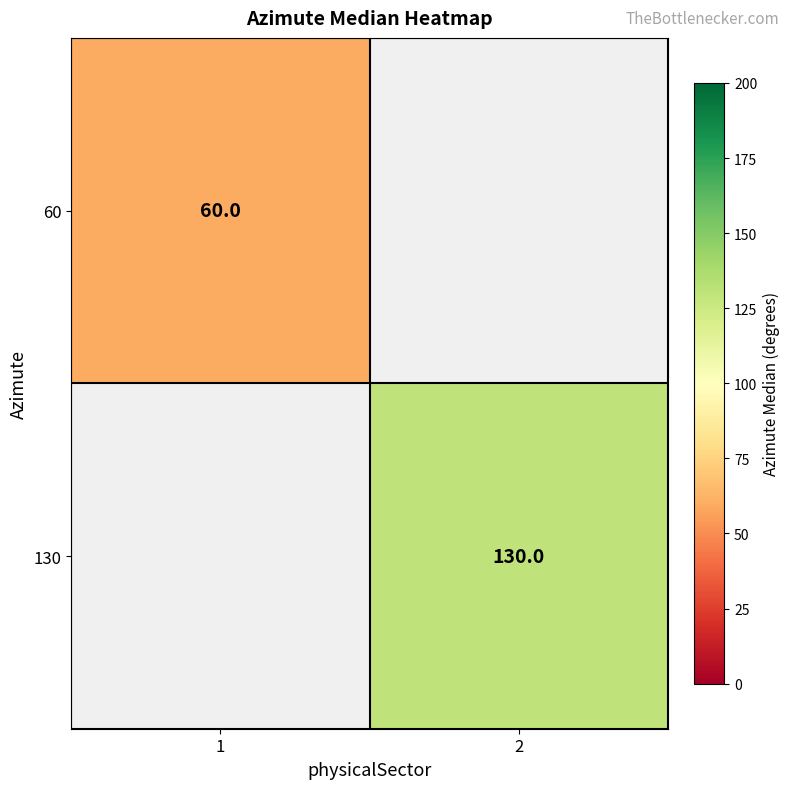

What is the maximum value shown in the chart?

130.0